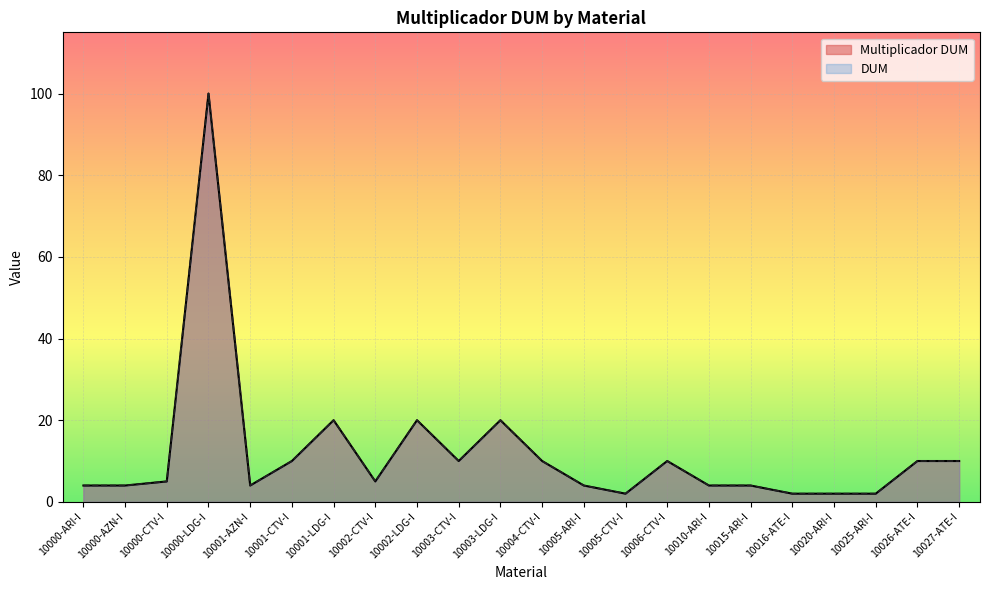

What are all the series names shown in the legend?

Multiplicador DUM, DUM